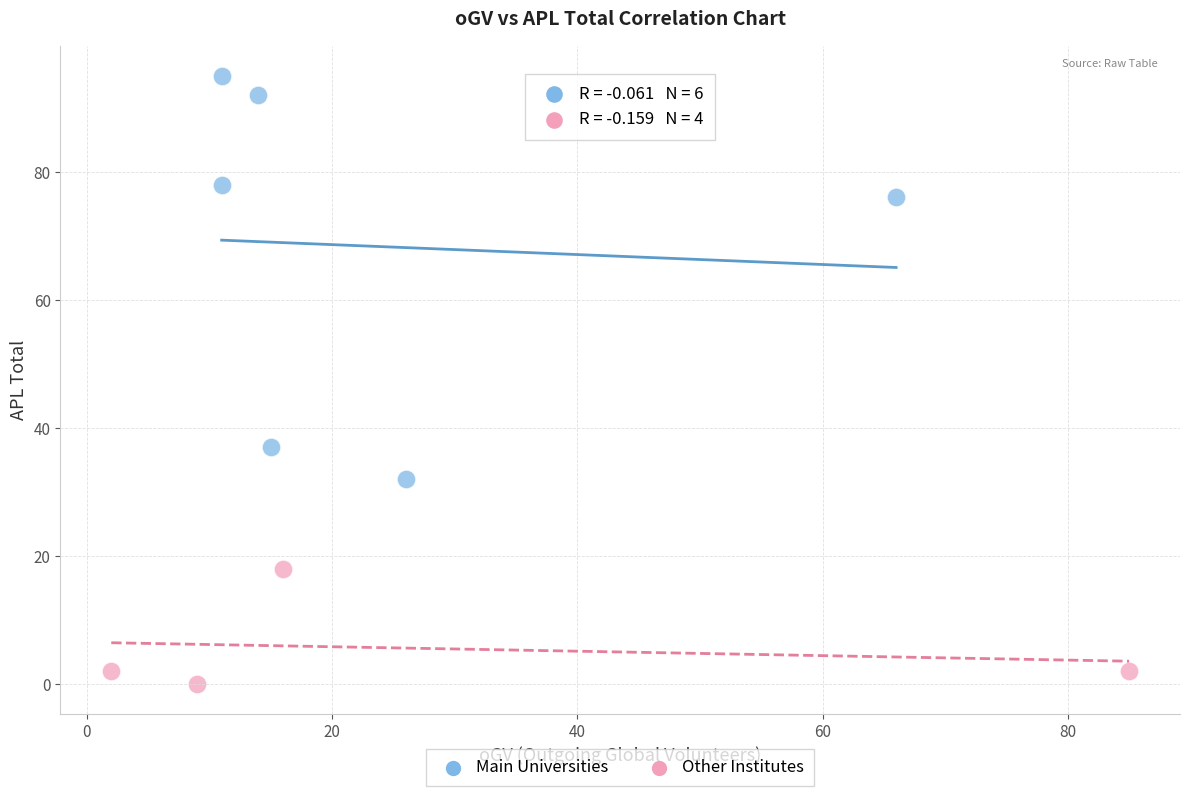

Which series reaches the maximum Y coordinate?

Main Universities